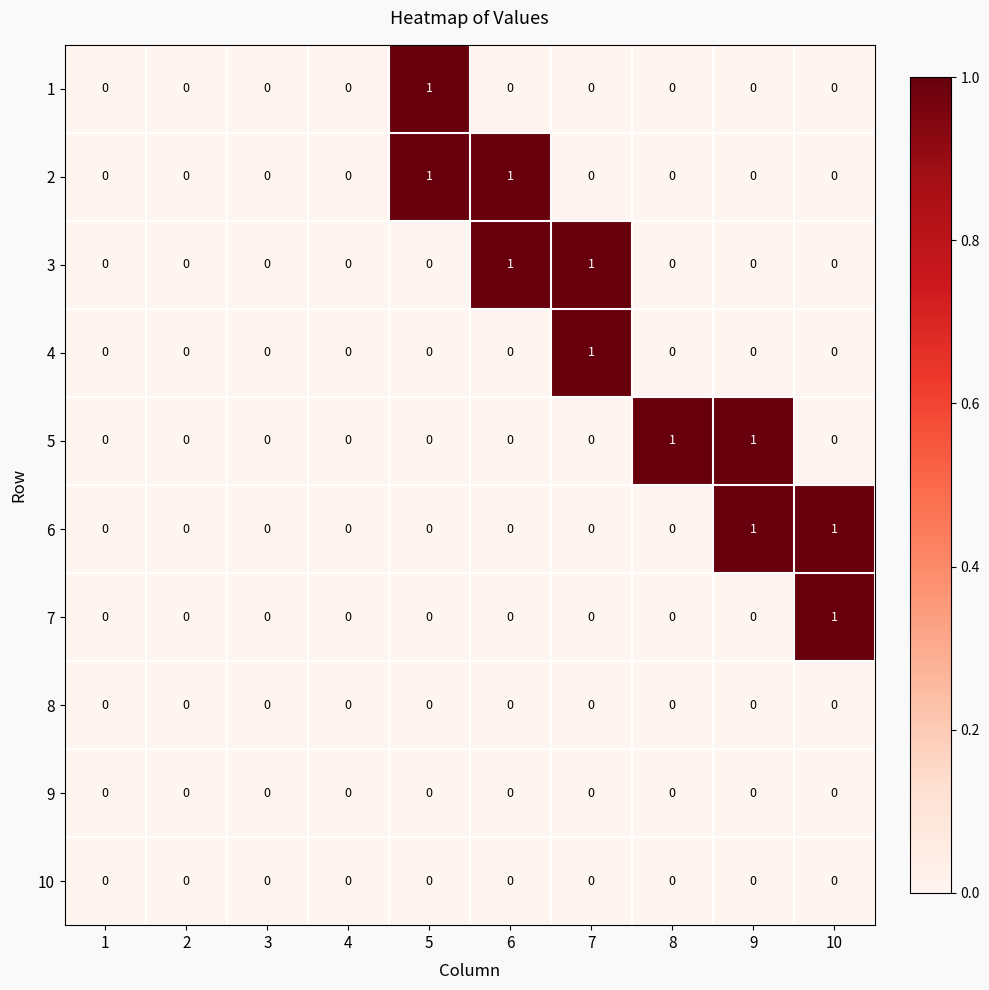

The value of 9 at 9 is 0. True or false?

True